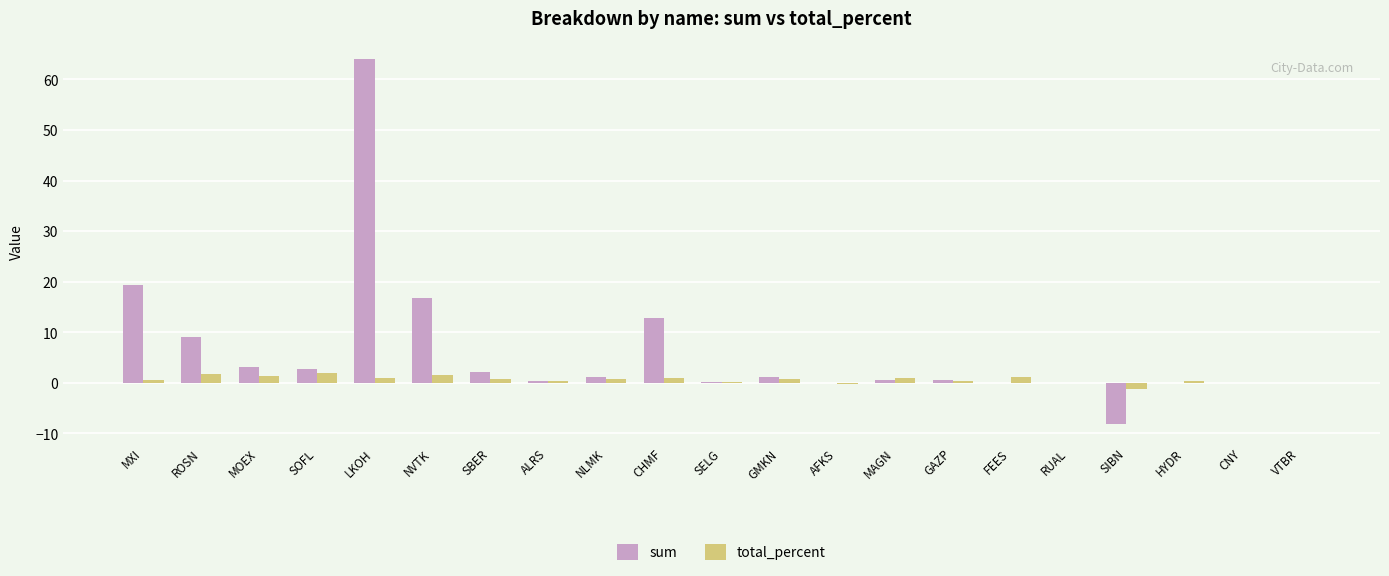

Which series changed the most between NVTK and HYDR?

sum